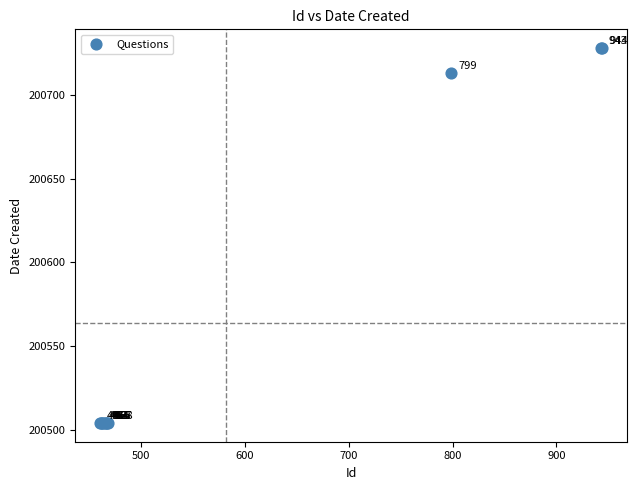

What Y value in the scatter plot is closest to 200616?

200713